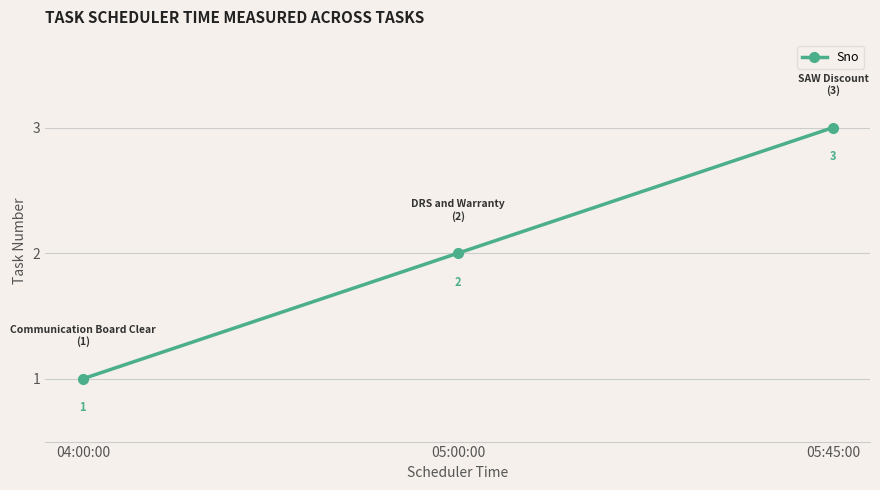

List the labels in order of value, smallest first.

04:00:00, 05:00:00, 05:45:00